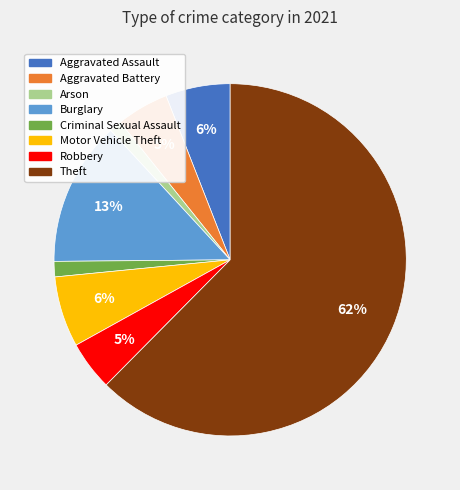

Count the number of slices in the pie.

8